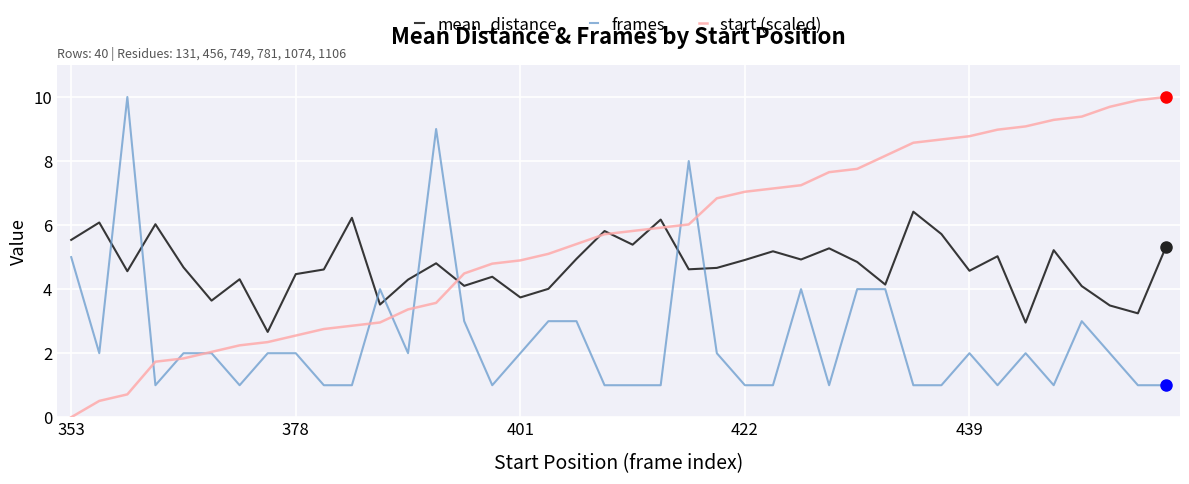

How many lines are shown in the chart?

3